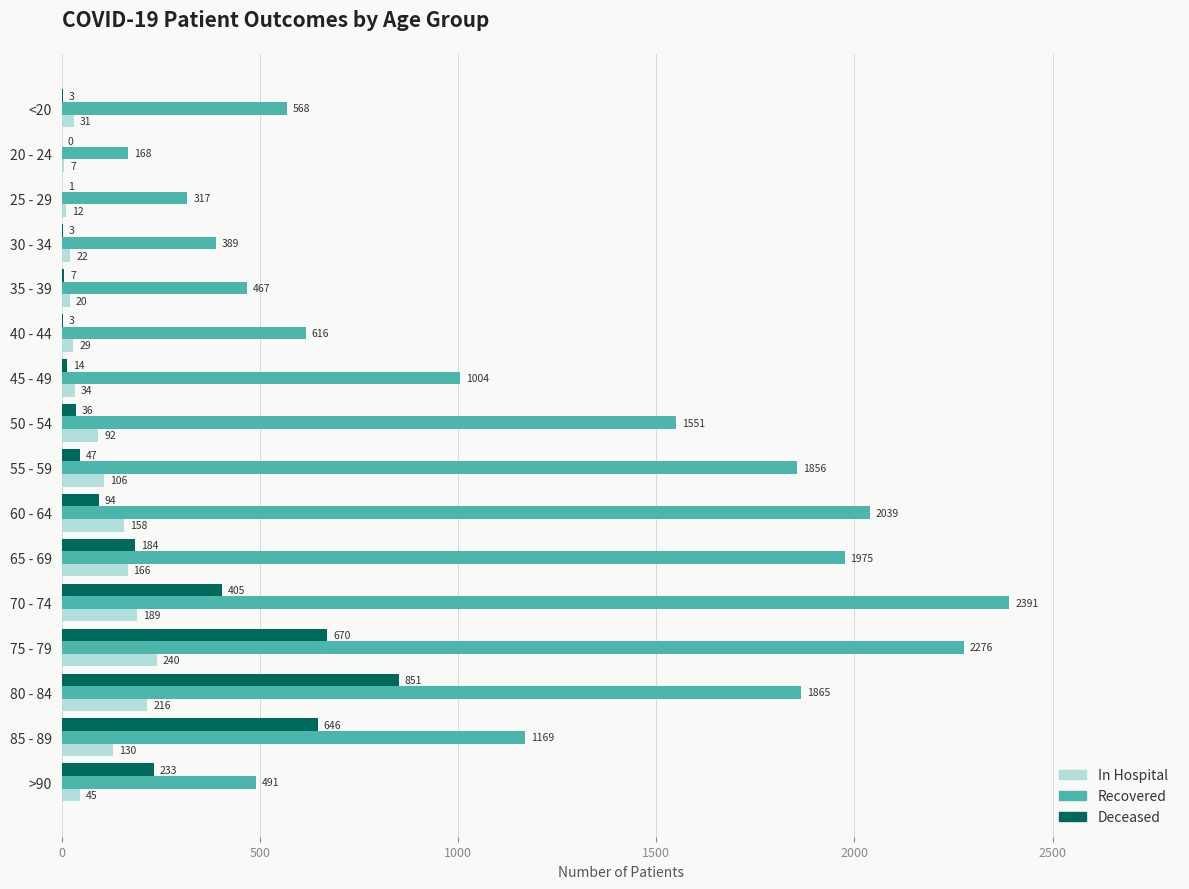

What is the total value across all series at 85 - 89?

1945